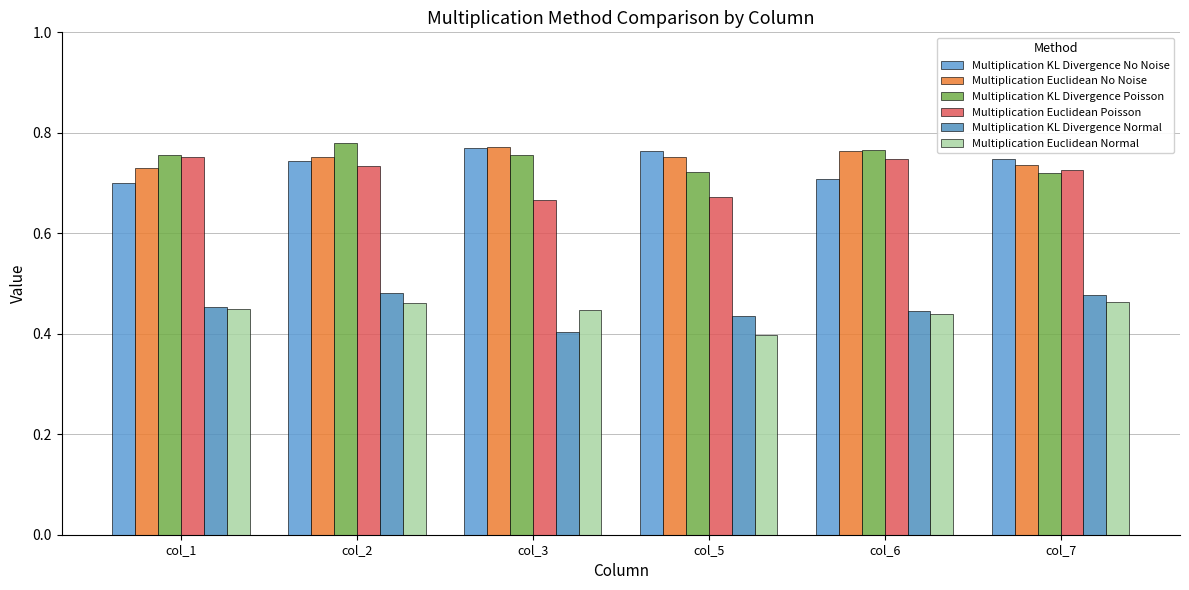

At col_2, list the series in order from smallest to largest.

Multiplication Euclidean Normal, Multiplication KL Divergence Normal, Multiplication Euclidean Poisson, Multiplication KL Divergence No Noise, Multiplication Euclidean No Noise, Multiplication KL Divergence Poisson